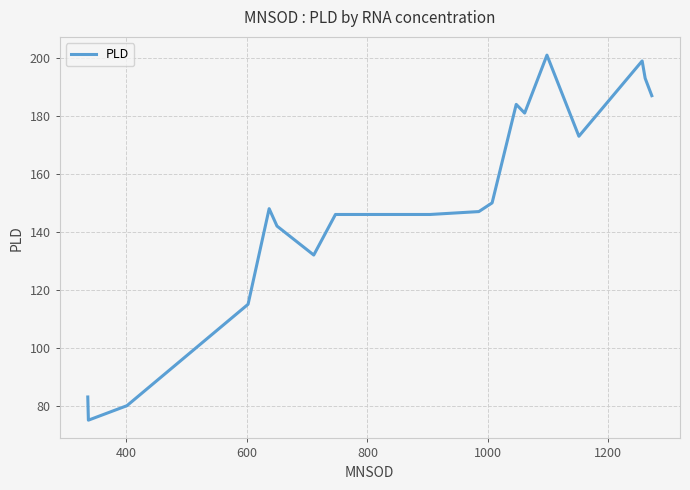

What is the difference between the maximum and minimum values?

126